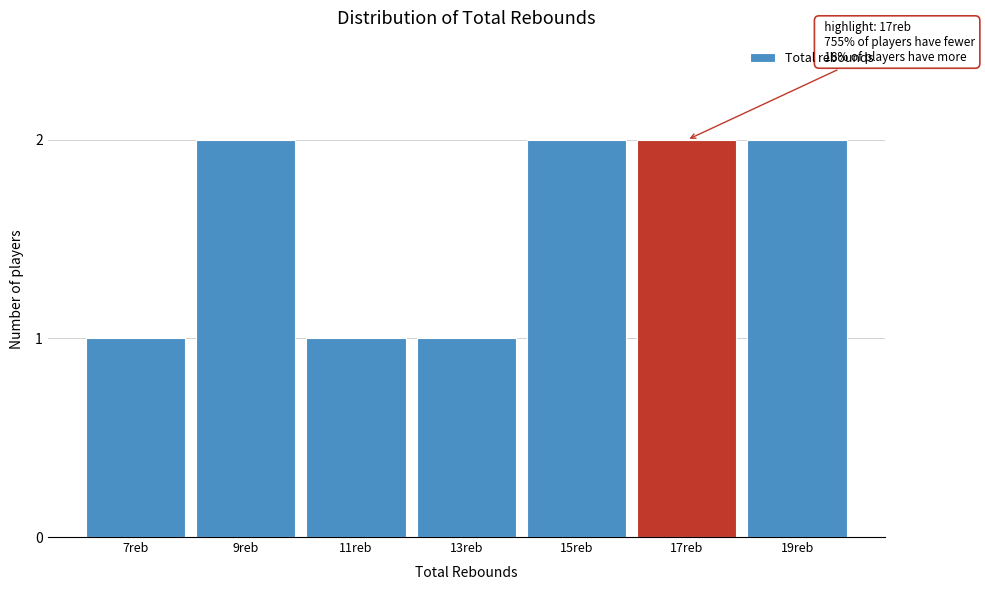

Reading right to left, list all the values displayed in this chart.

2	2	2	1	1	2	1